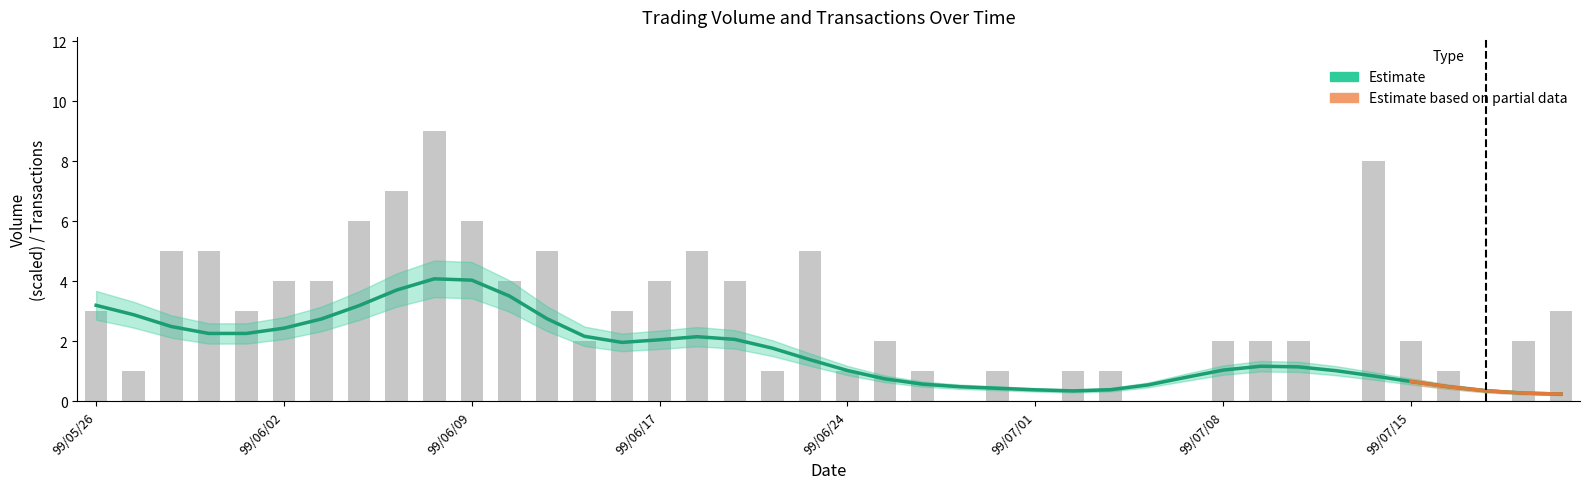

Approximately how many times larger is the value at 99/06/15 compared to 99/07/21?

1.0